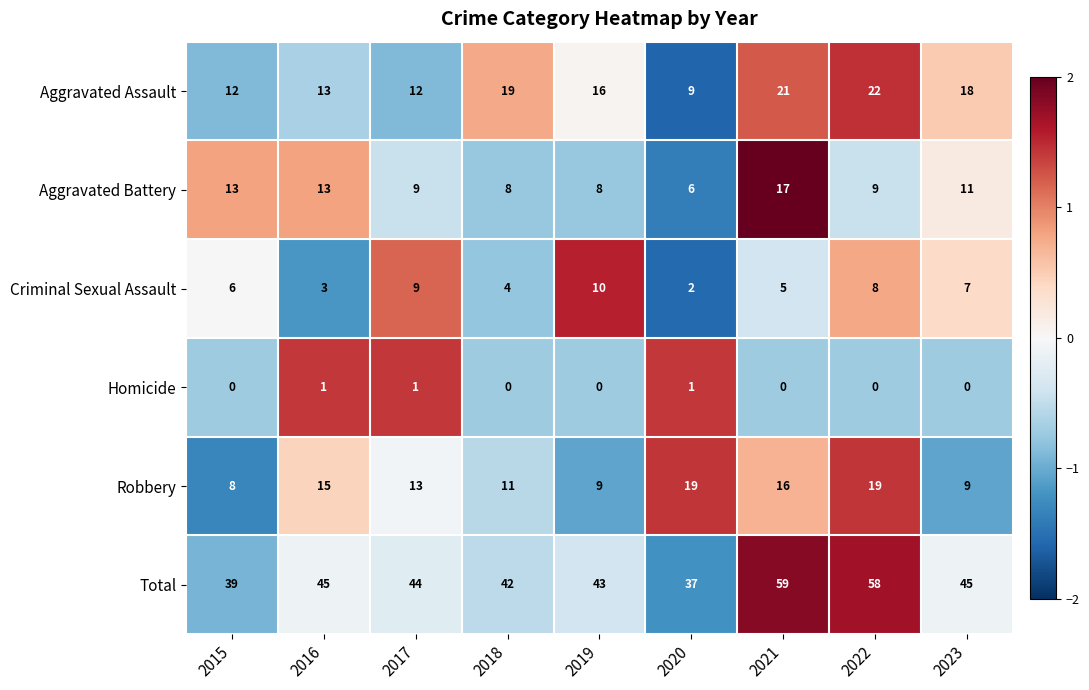

What is the difference between the maximum and minimum values in the Total series?

22